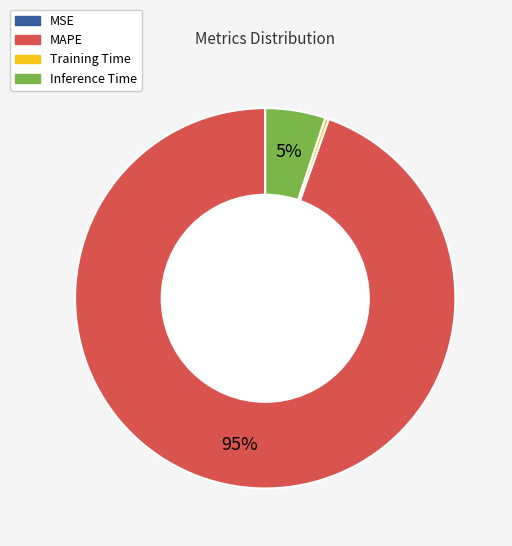

To the nearest percent, what is the average slice percentage?

25%